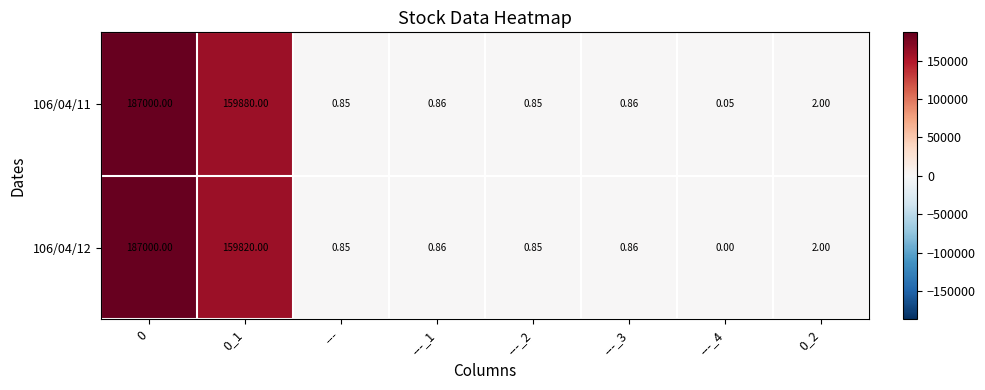

Is the value of 106/04/12 at 0 greater than the value of 106/04/11 at ---?

Yes